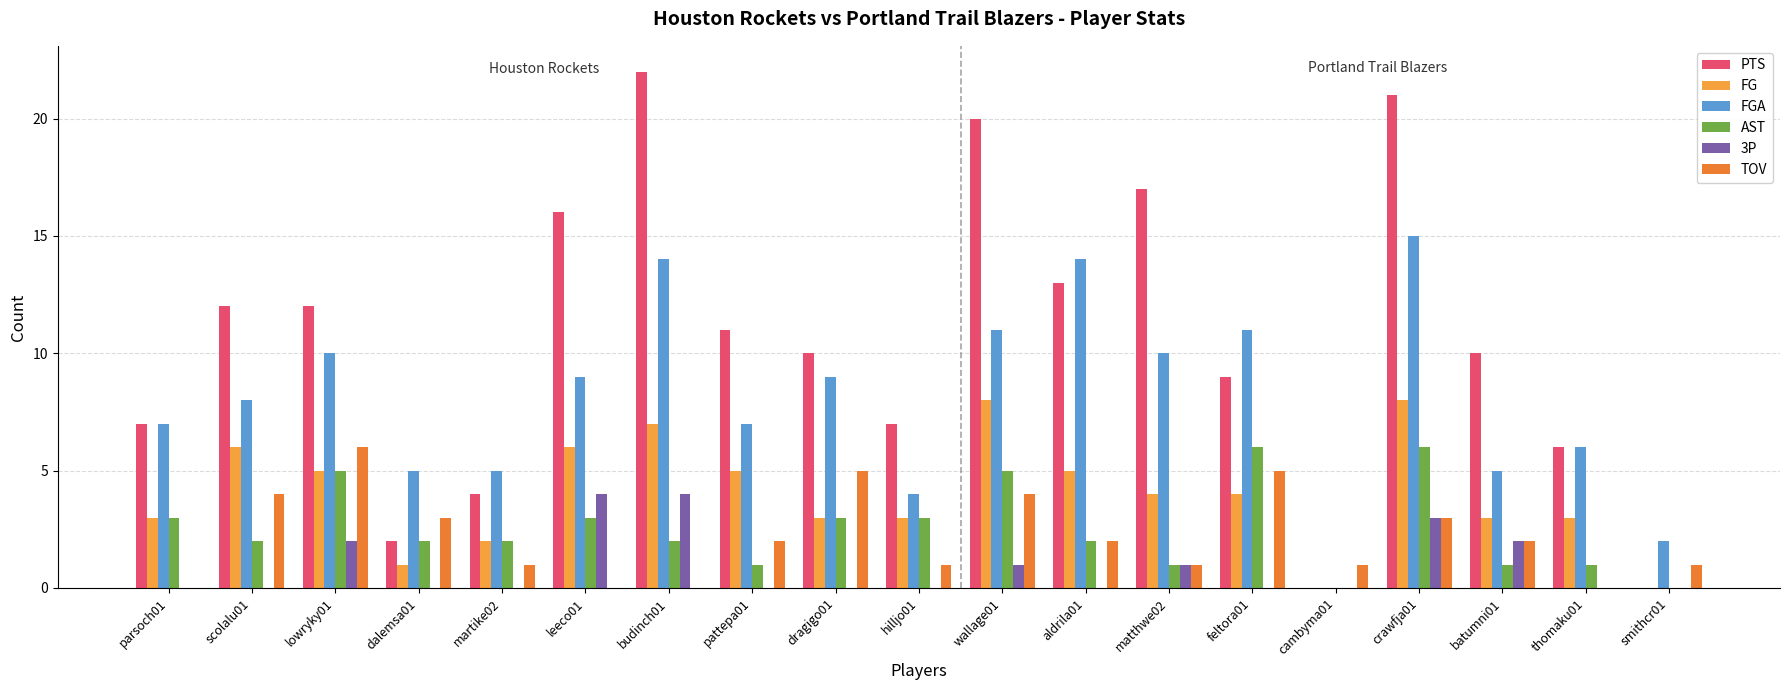

Which series has the largest range (max minus min)?

PTS